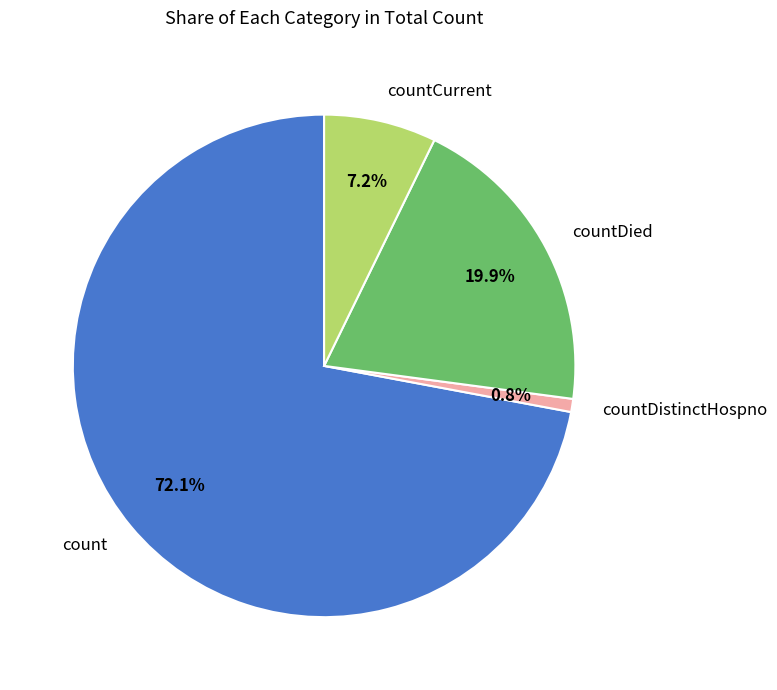

How many slices are in this pie chart?

4